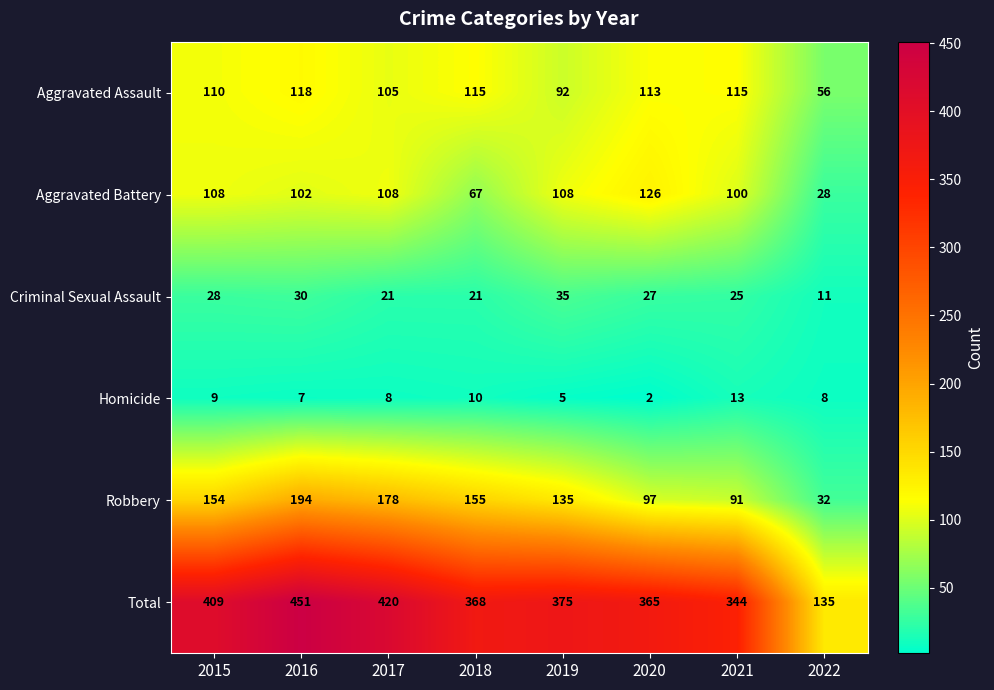

What is the difference between the highest and lowest values at 2021?

331